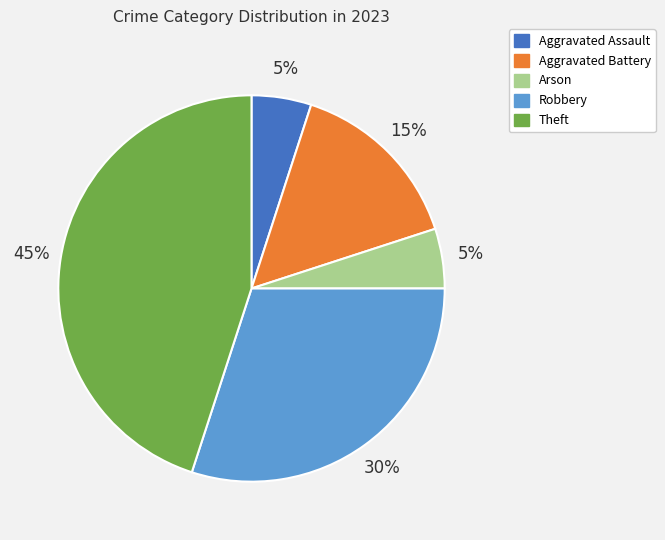

Is it true that Robbery is 30% of the pie?

True